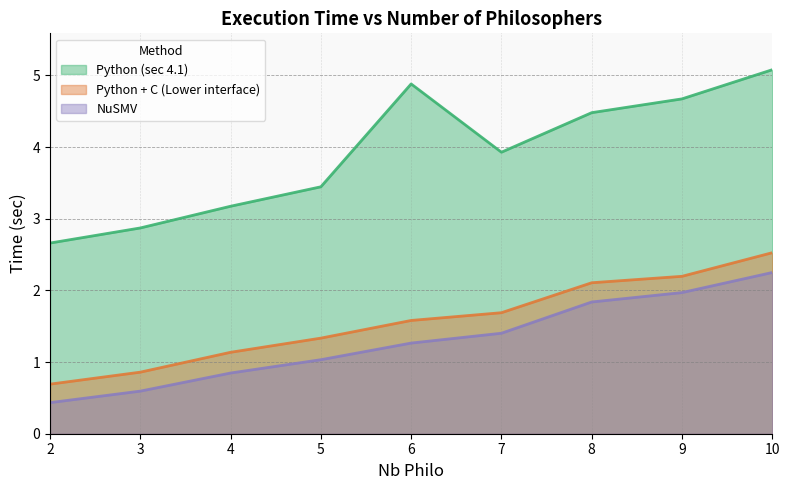

What is the value of the Python (sec 4.1) point at the 9th from the left?

5.1